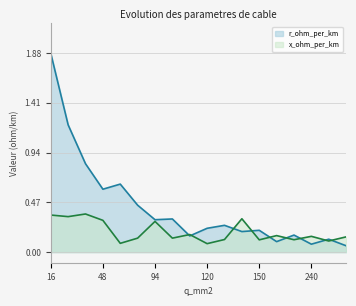

At which category is the sum across all series the highest?

16